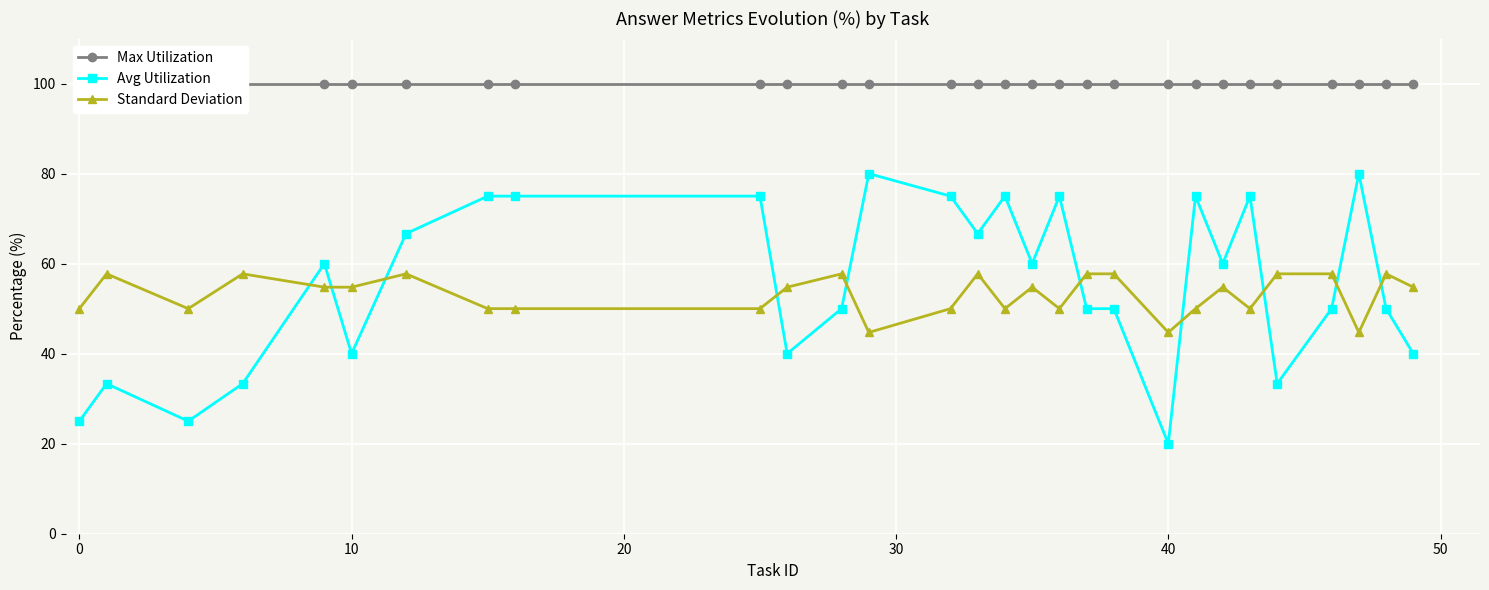

Reading left to right, list all the values displayed in this chart.

Max Utilization: 100.0	100.0	100.0	100.0	100.0	100.0	100.0	100.0	100.0	100.0	100.0	100.0	100.0	100.0	100.0	100.0	100.0	100.0	100.0	100.0	100.0	100.0	100.0	100.0	100.0	100.0	100.0	100.0	100.0
Avg Utilization: 25.0	33.3	25.0	33.3	60.0	40.0	66.7	75.0	75.0	75.0	40.0	50.0	80.0	75.0	66.7	75.0	60.0	75.0	50.0	50.0	20.0	75.0	60.0	75.0	33.3	50.0	80.0	50.0	40.0
Standard Deviation: 50.0	57.7	50.0	57.7	54.8	54.8	57.7	50.0	50.0	50.0	54.8	57.7	44.7	50.0	57.7	50.0	54.8	50.0	57.7	57.7	44.7	50.0	54.8	50.0	57.7	57.7	44.7	57.7	54.8